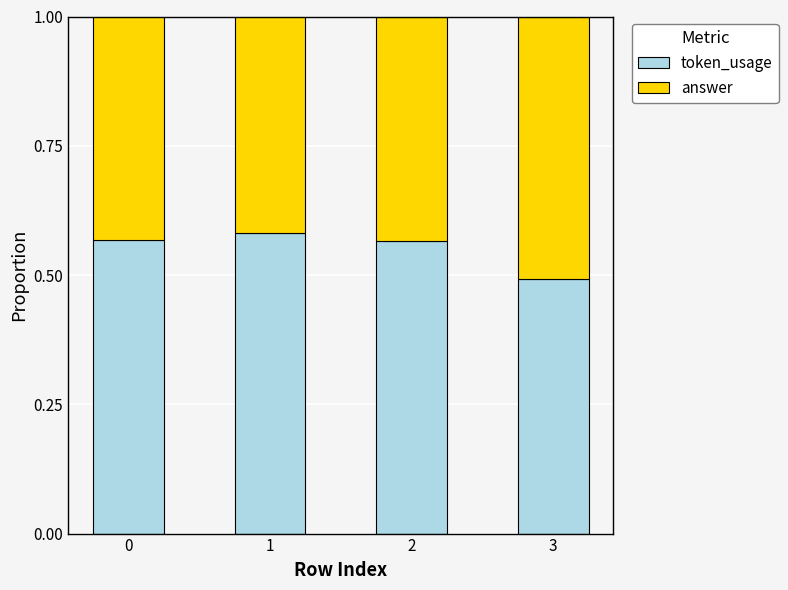

What is the total value across all series at 2?

1.0